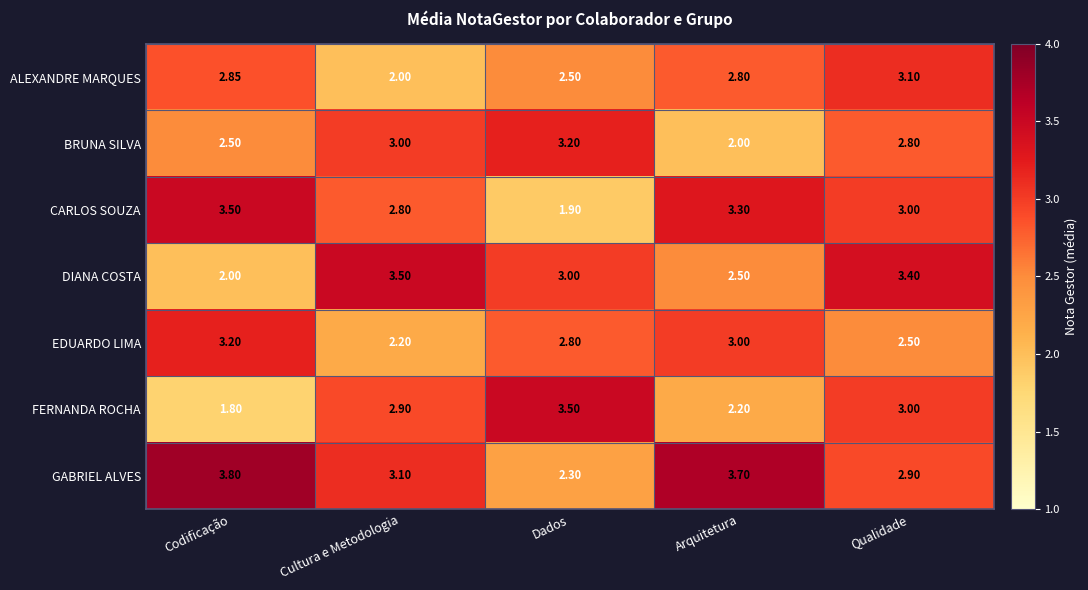

At which label does BRUNA SILVA reach its peak?

Dados